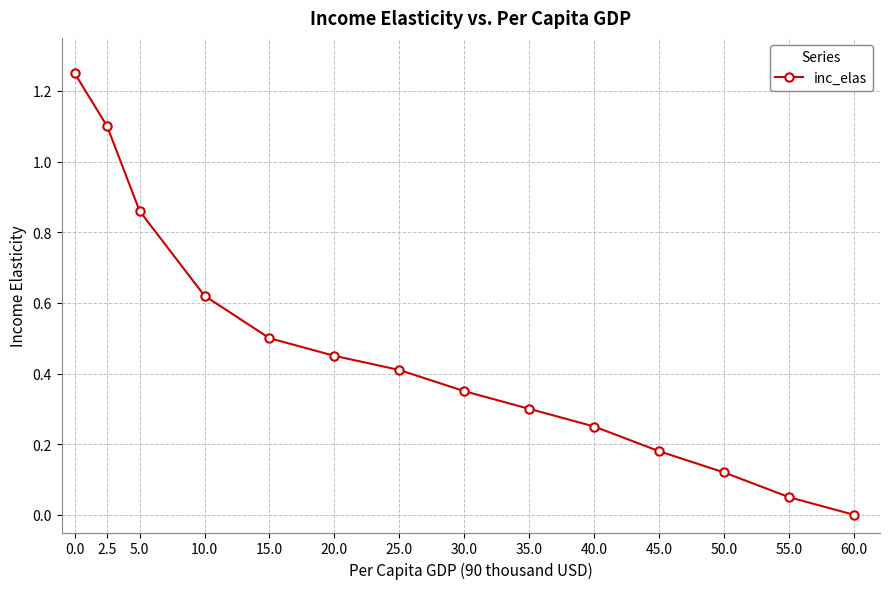

What is the sum of all values?

6.4